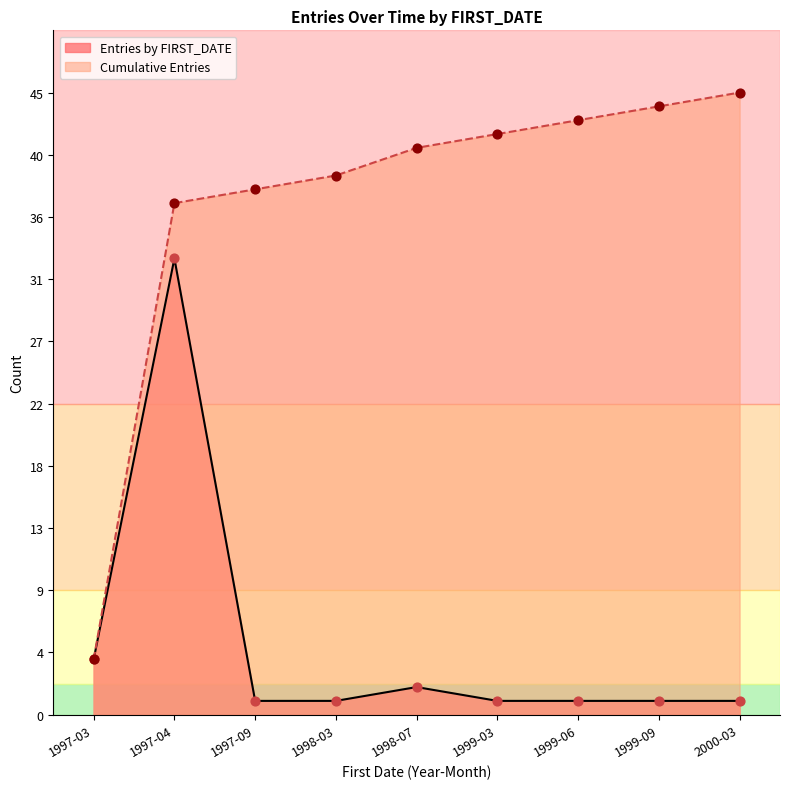

Is the value of Cumulative Entries at 1999-03 greater than the value of Entries by FIRST_DATE at 1997-04?

Yes